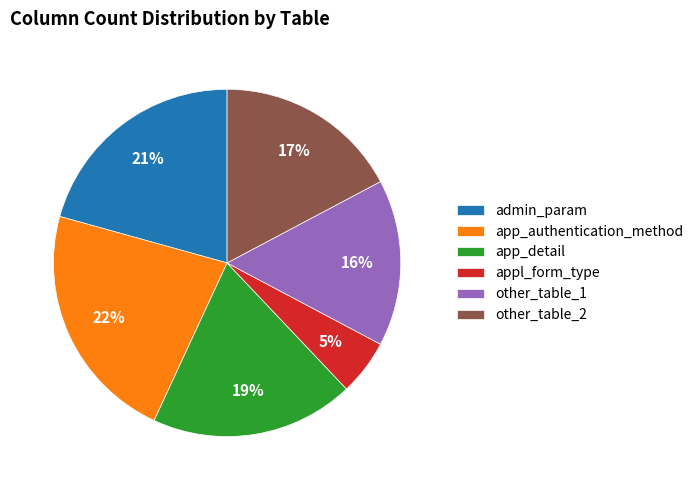

To the nearest percent, what percentage of the pie is app_authentication_method?

22%